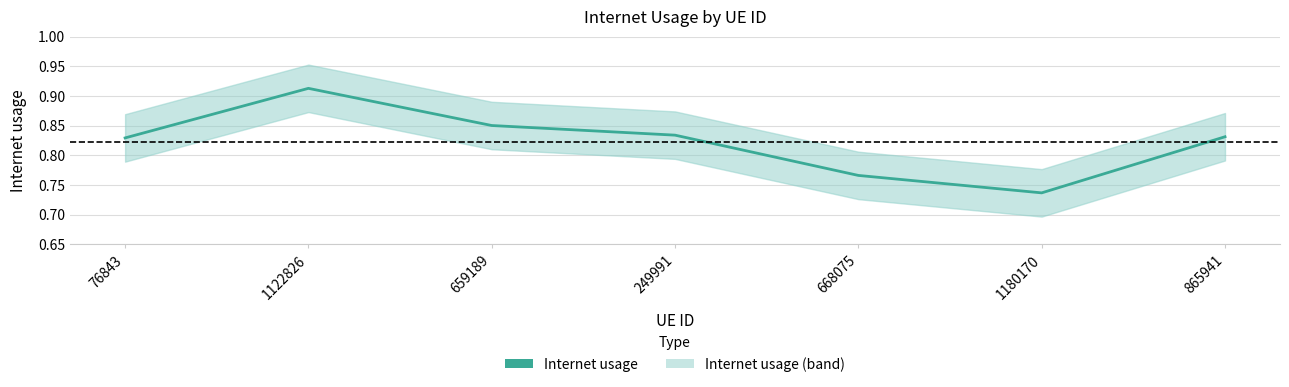

Does the chart display data point markers on the line(s)?

No